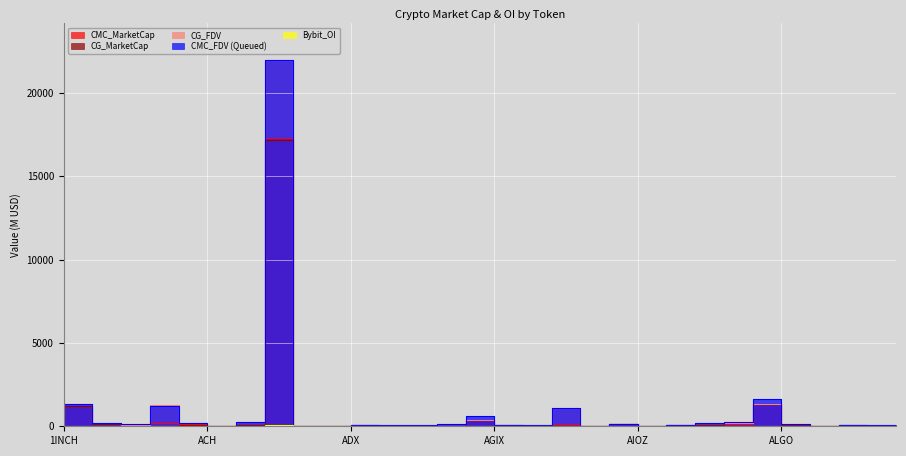

Count the number of data series in this chart.

5